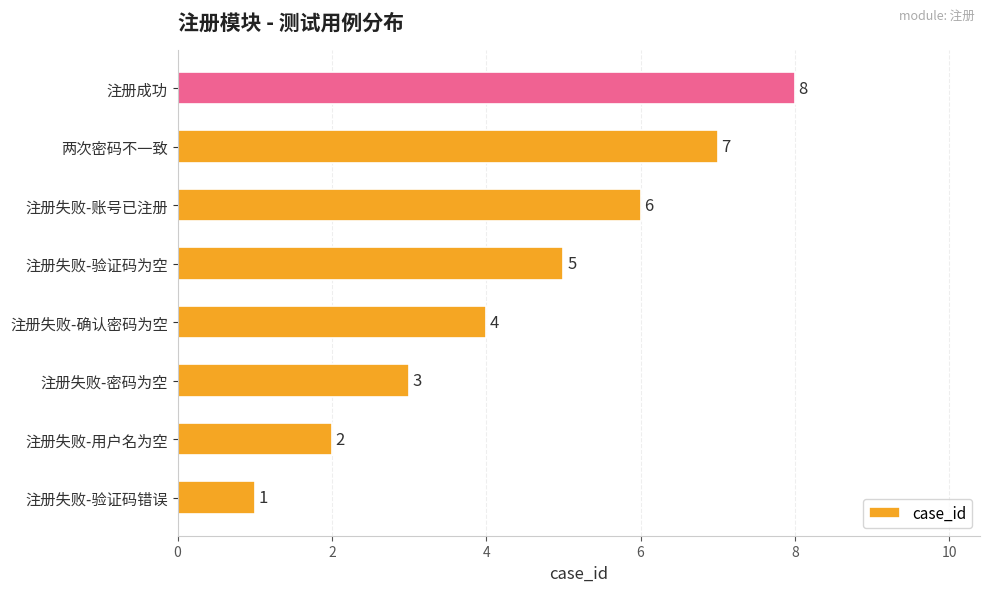

At which label is the value closest to 4?

注册失败-确认密码为空